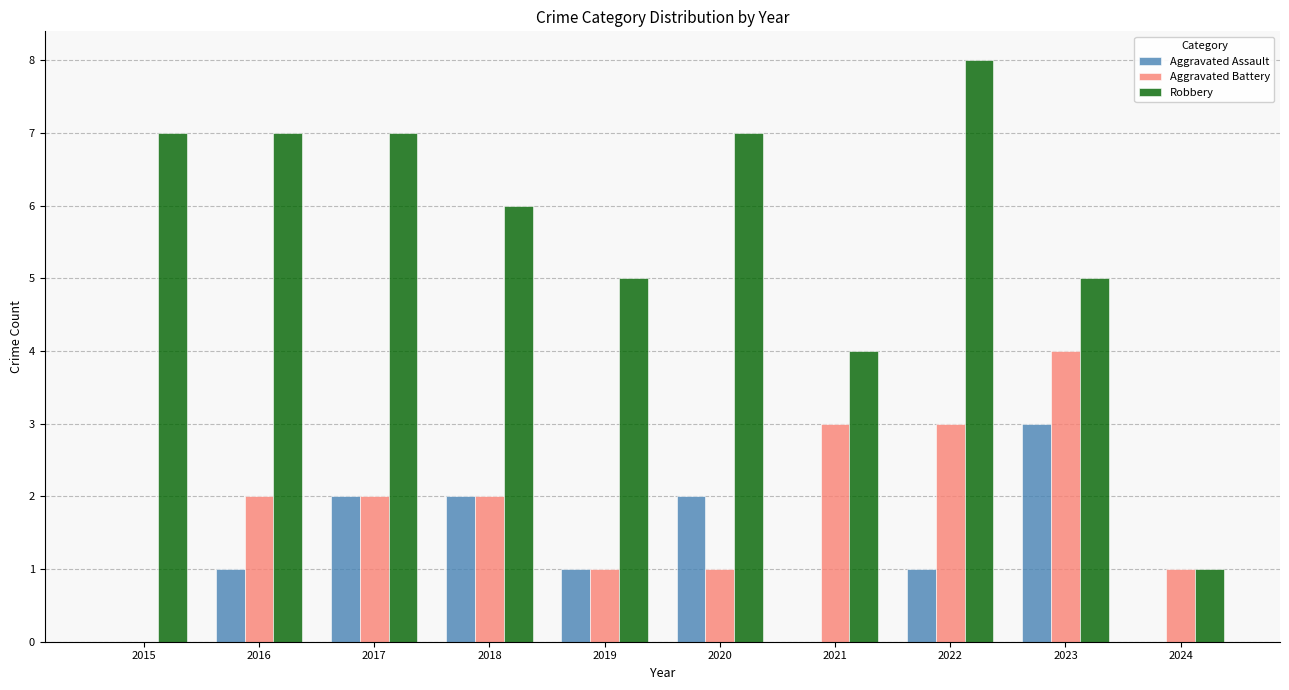

What is the average value of the Robbery series?

6